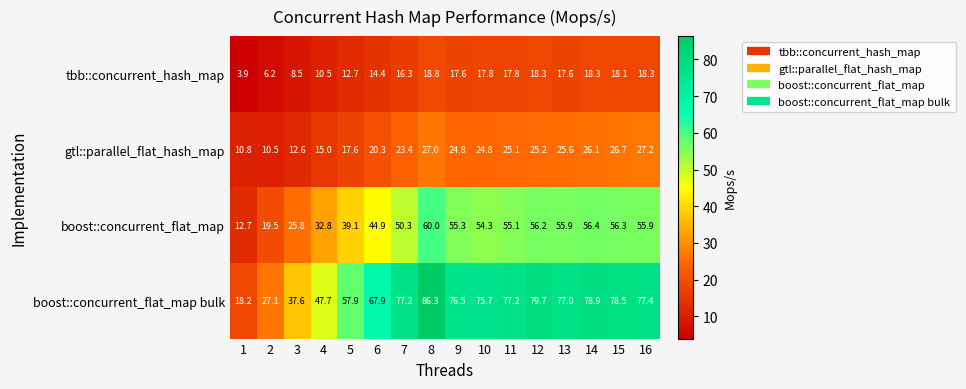

At which category is the sum across all series the highest?

8